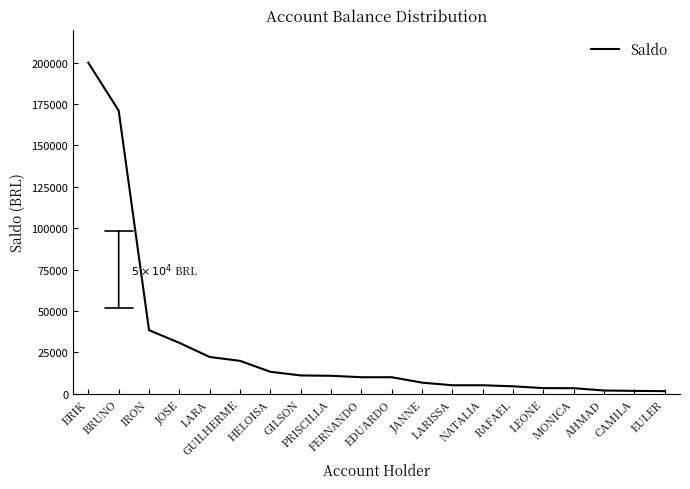

What is the approximate value at RAFAEL?

4382.3